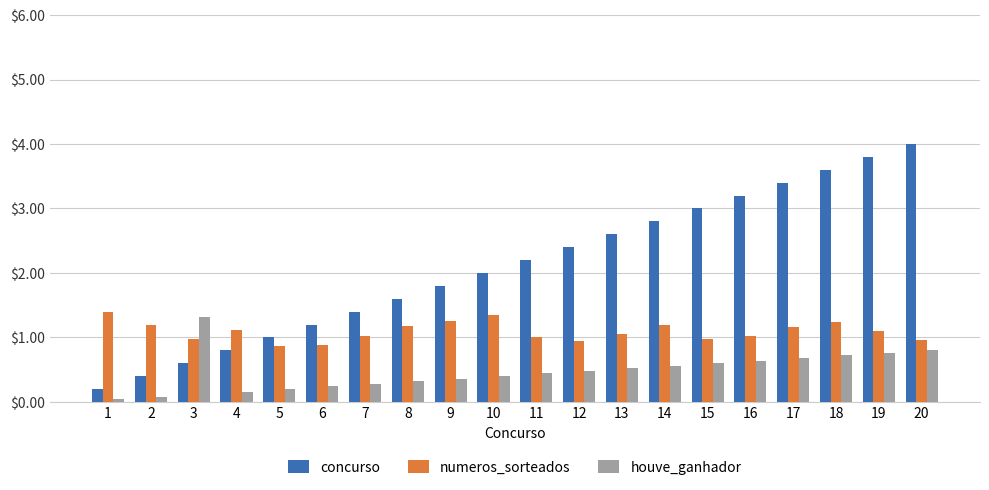

How many series are shown in this chart?

3